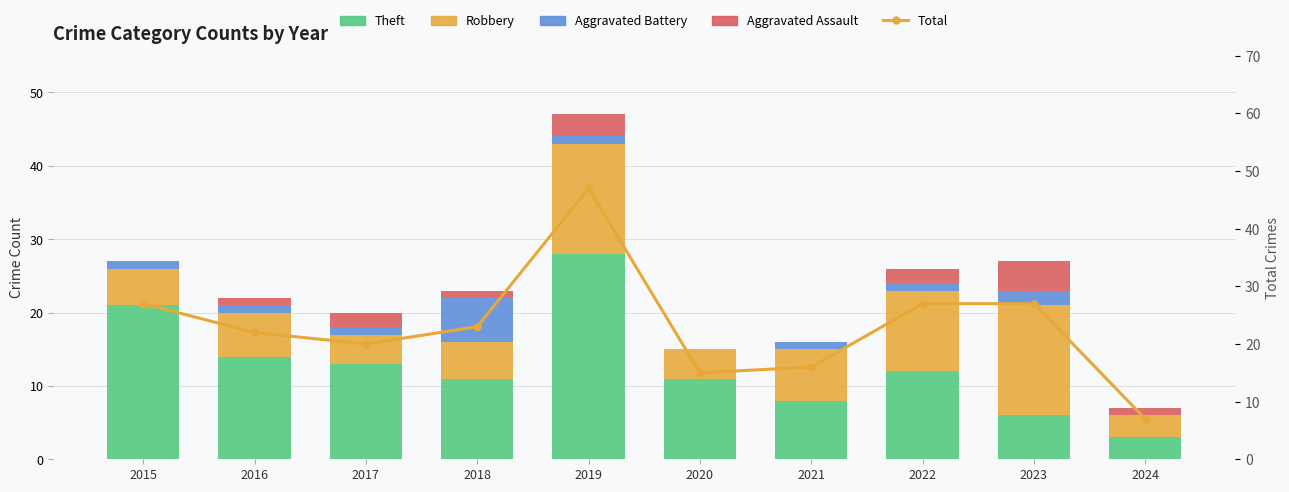

What value does the Aggravated Battery series have at 2021?

1